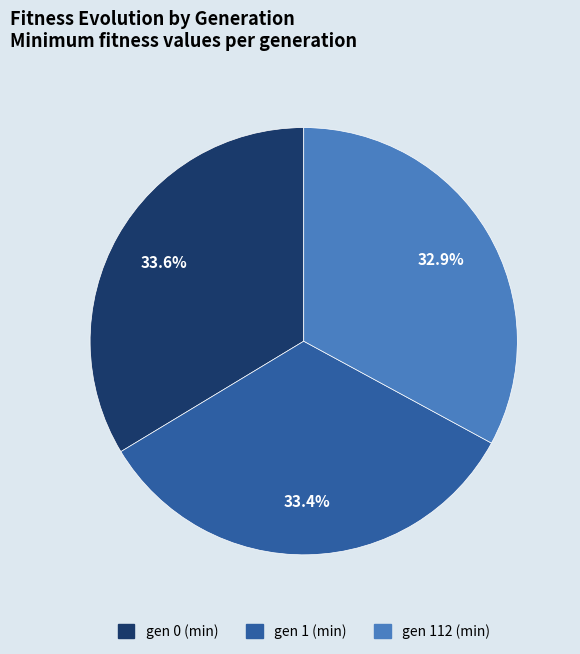

Is there a majority slice in this chart?

No